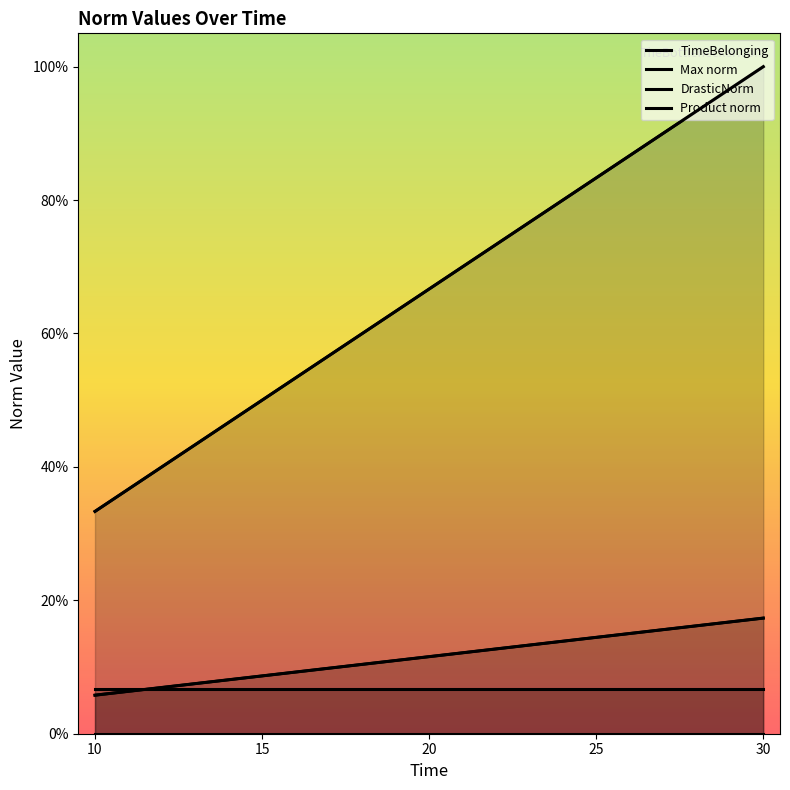

Is it true that TimeBelonging equals 0.5 at 15?

True